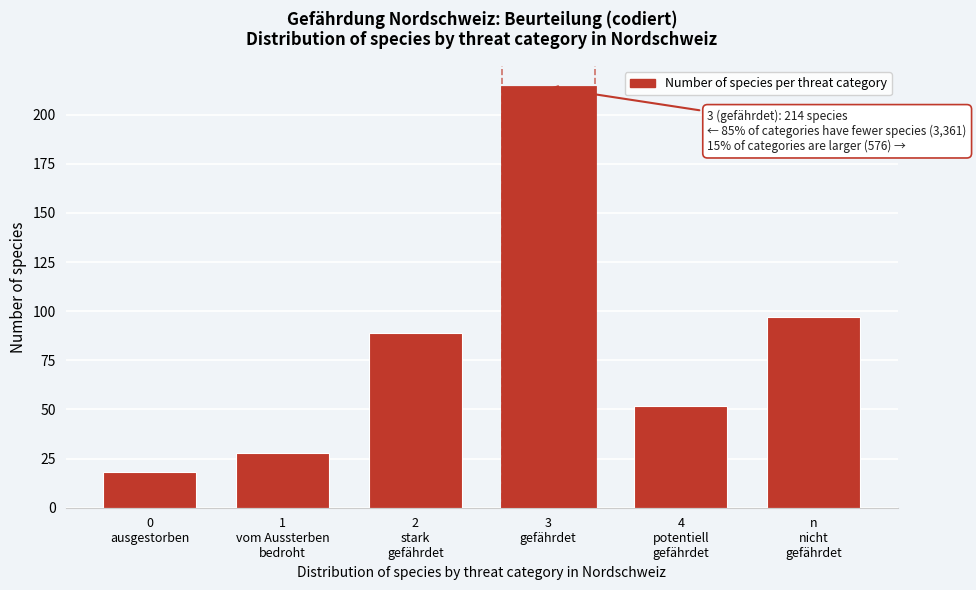

Reading left to right, list all the values displayed in this chart.

18	28	89	214	52	97